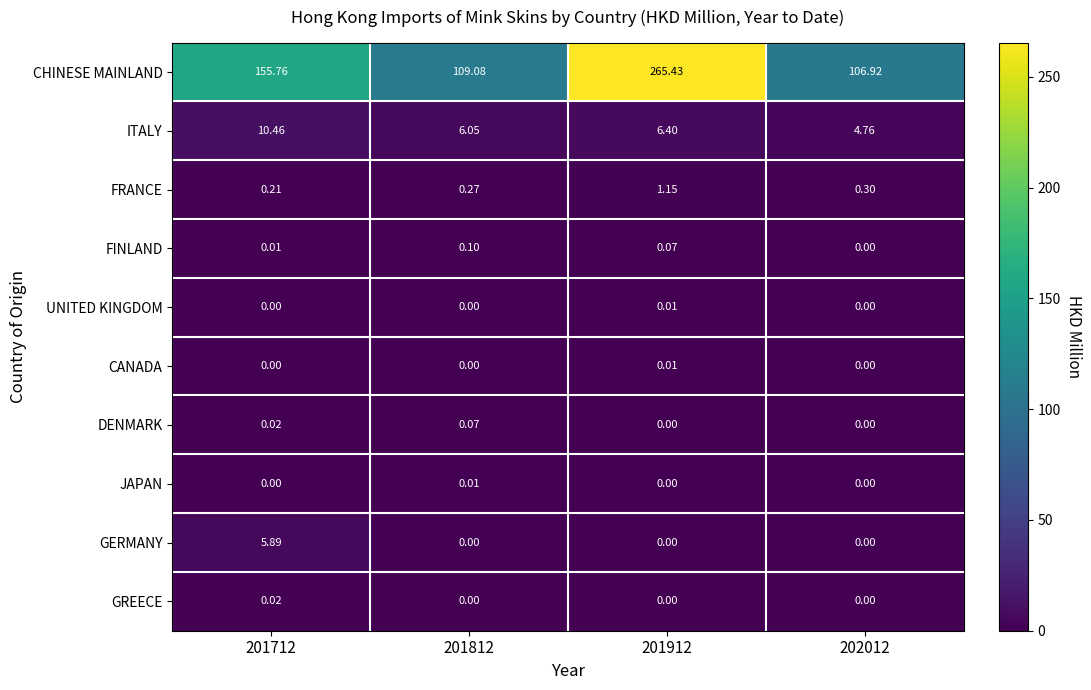

Is the value of JAPAN at 201812 greater than the value of GREECE at 202012?

Yes